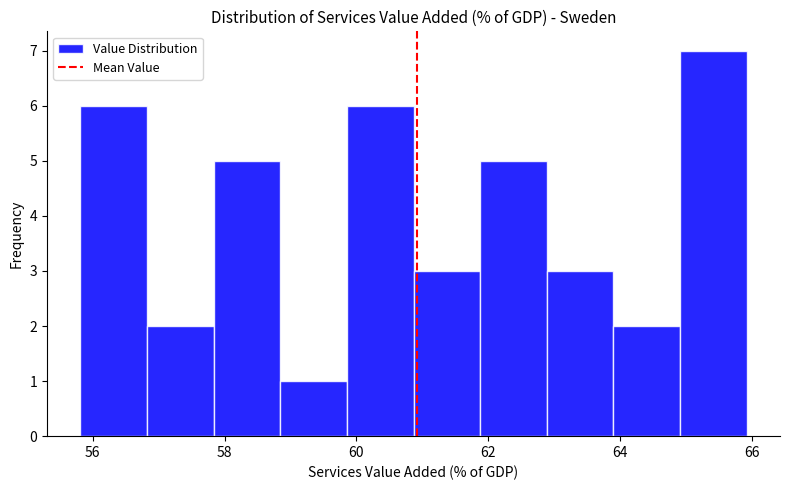

Reading left to right, transcribe this chart: for each bar, give the range it covers on the x-axis and its height. Neither the bar edges nor the heights are printed on the chart, so give them approximately, as read against the axes.

55.8 to 56.8: 6
56.8 to 57.8: 2
57.8 to 58.8: 5
58.8 to 59.8: 1
59.8 to 60.8: 6
60.8 to 61.8: 3
61.8 to 62.8: 5
62.8 to 63.8: 3
63.8 to 65.0: 2
65.0 to 66.0: 7